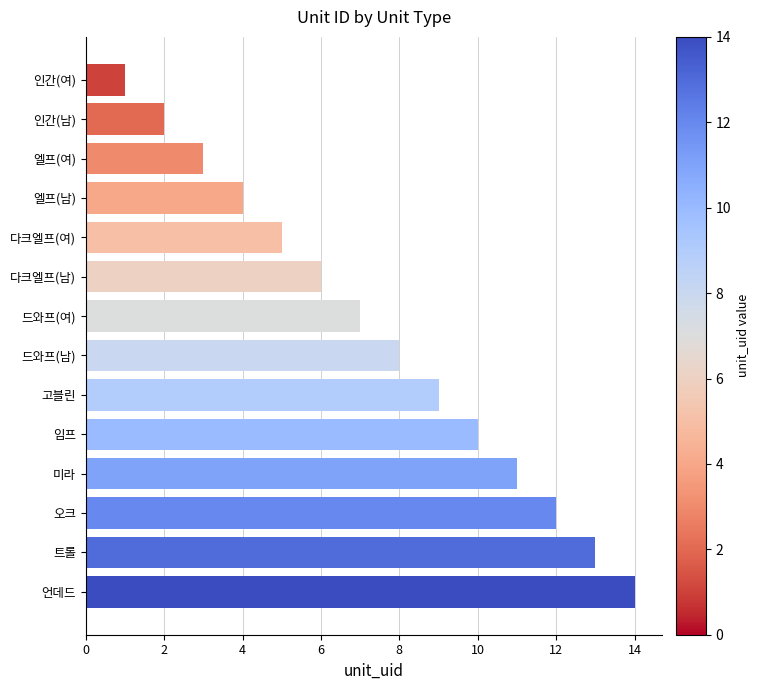

What is the greatest value displayed?

14